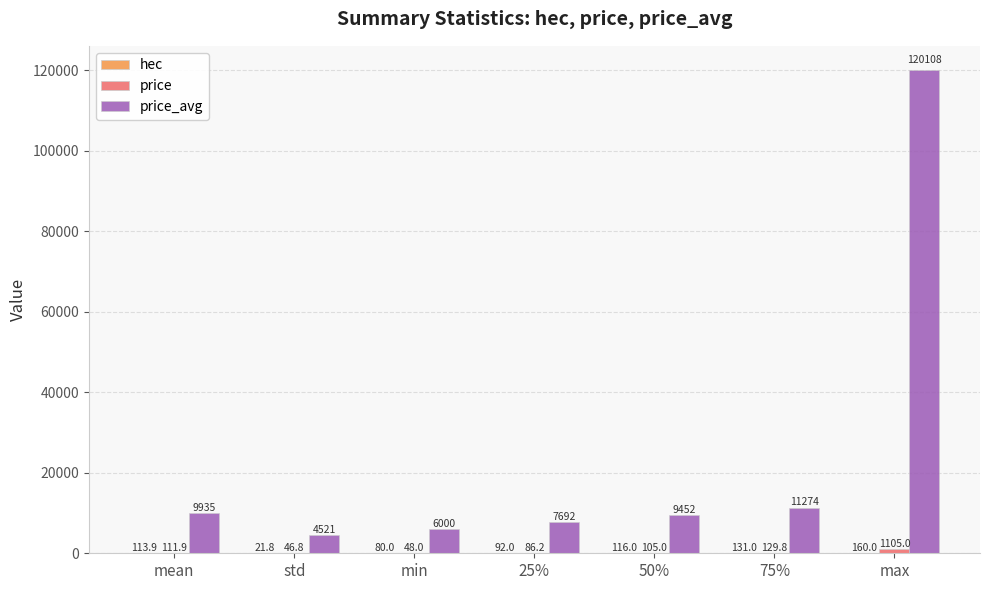

Which label corresponds to the largest value in the chart?

max